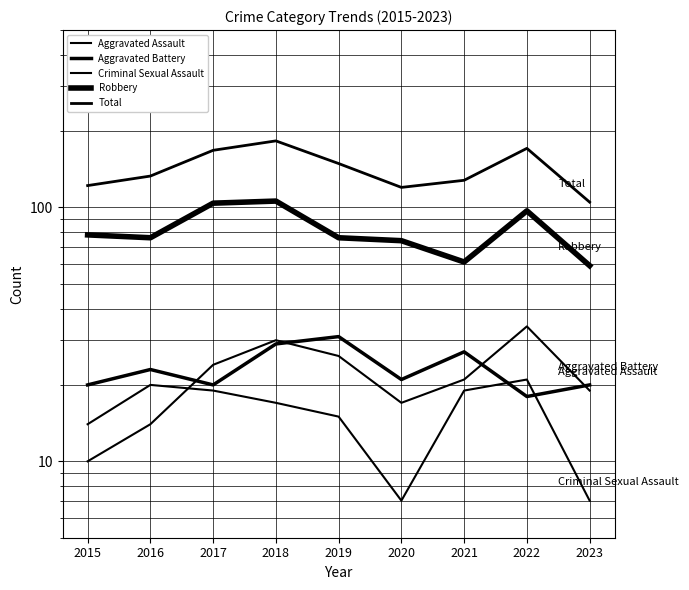

What is the value of the Aggravated Battery point at the 9th from the left?

20